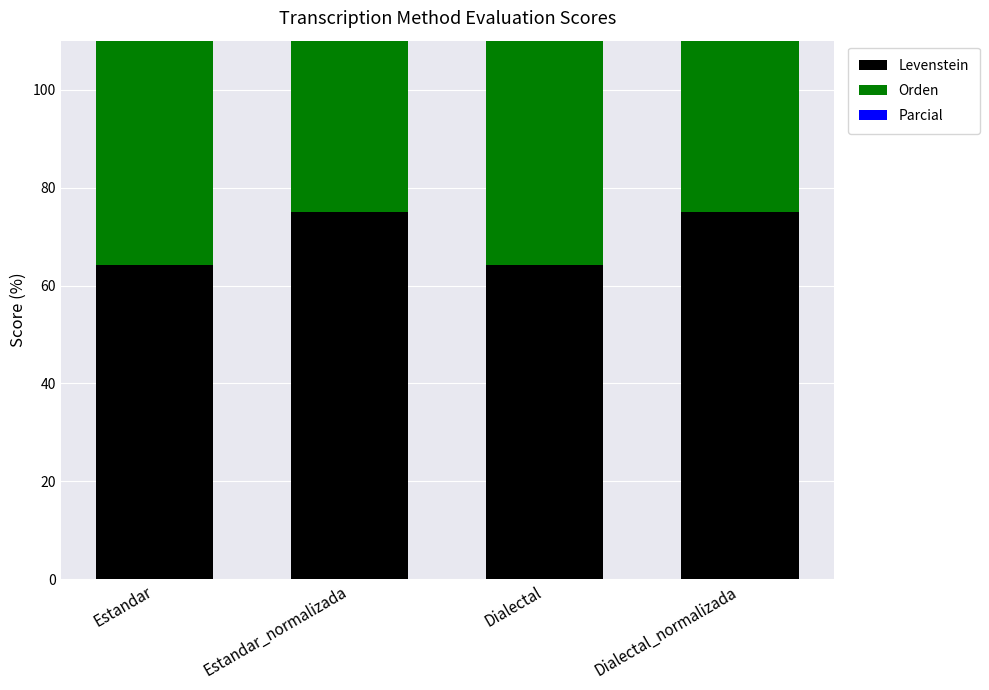

How many bars are there in total?

12